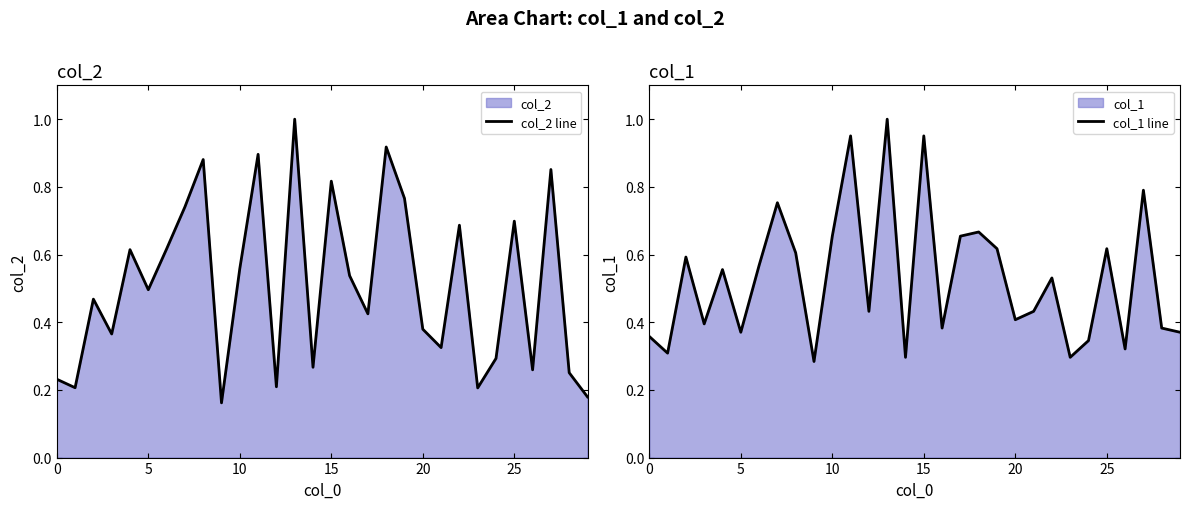

Which series has the largest total across all categories?

col_1 line